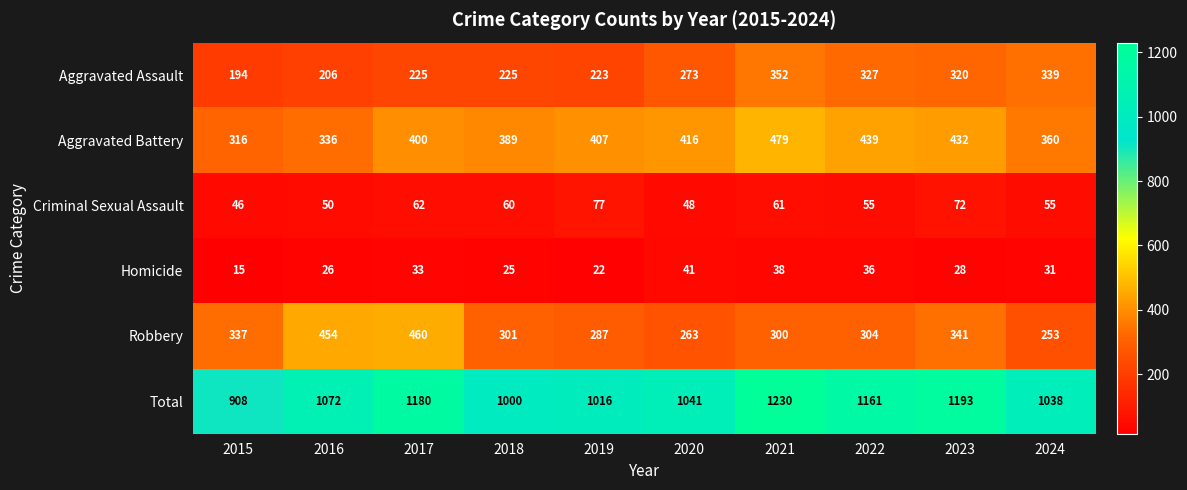

At which label does Criminal Sexual Assault first exceed 60?

2017